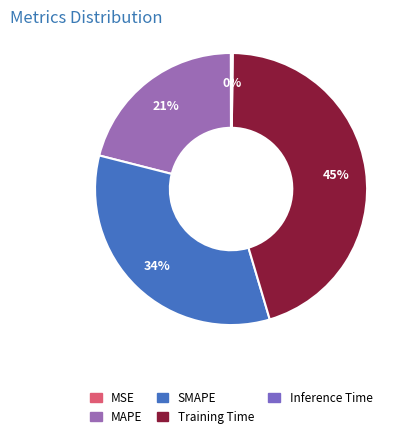

Which category has the smallest portion of the pie?

MSE